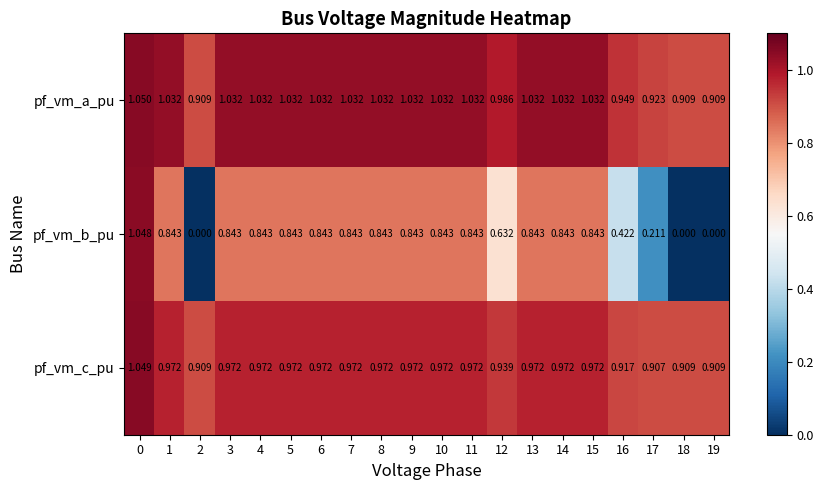

Which series has the largest total across all categories?

pf_vm_a_pu